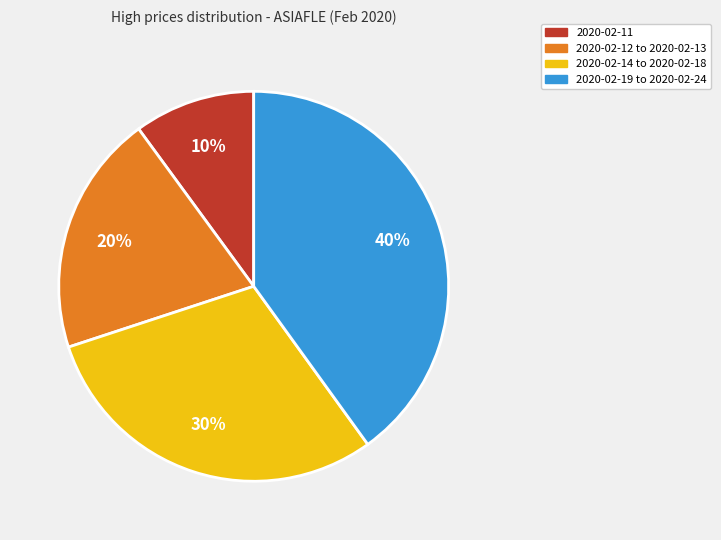

To the nearest percent, what is the difference between the largest and smallest slice percentages?

30%